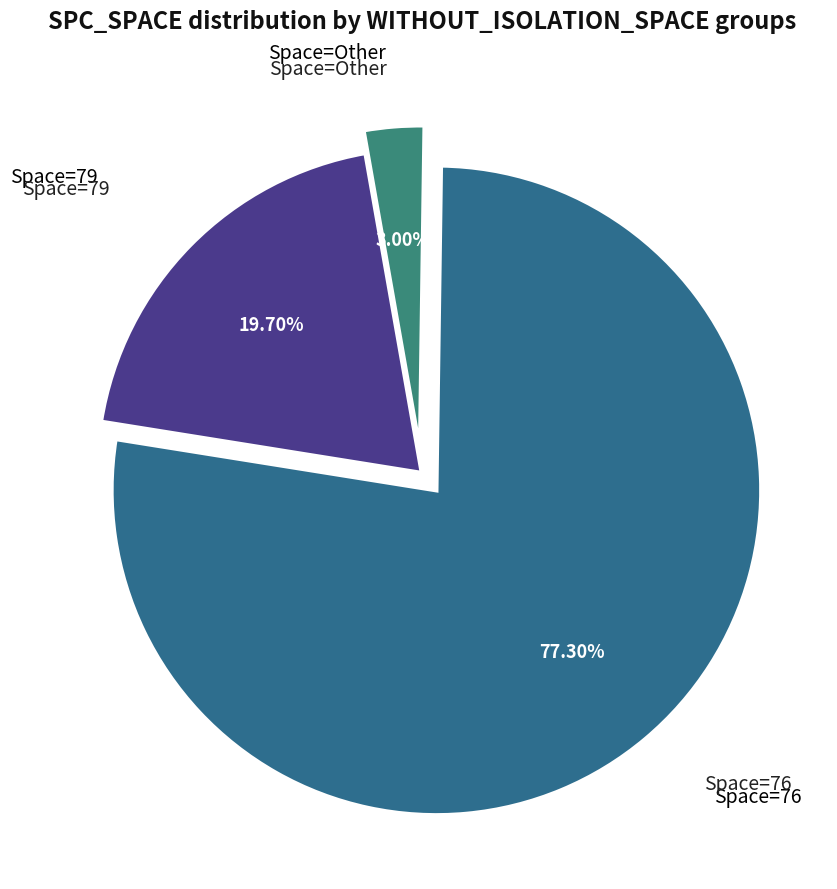

How many segments does this pie chart have?

3